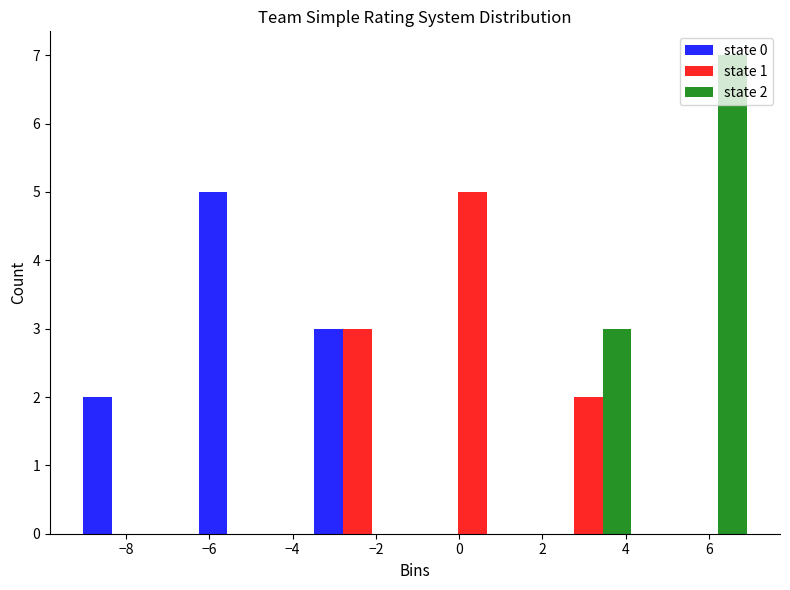

In the state 1 series, which range on the x-axis has the tallest bar?

-1.0 to 1.8